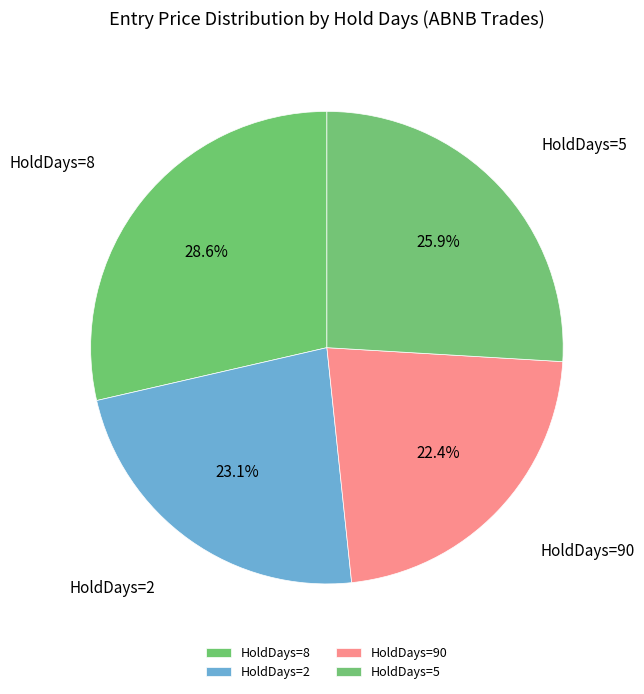

Does any single category account for the majority?

No